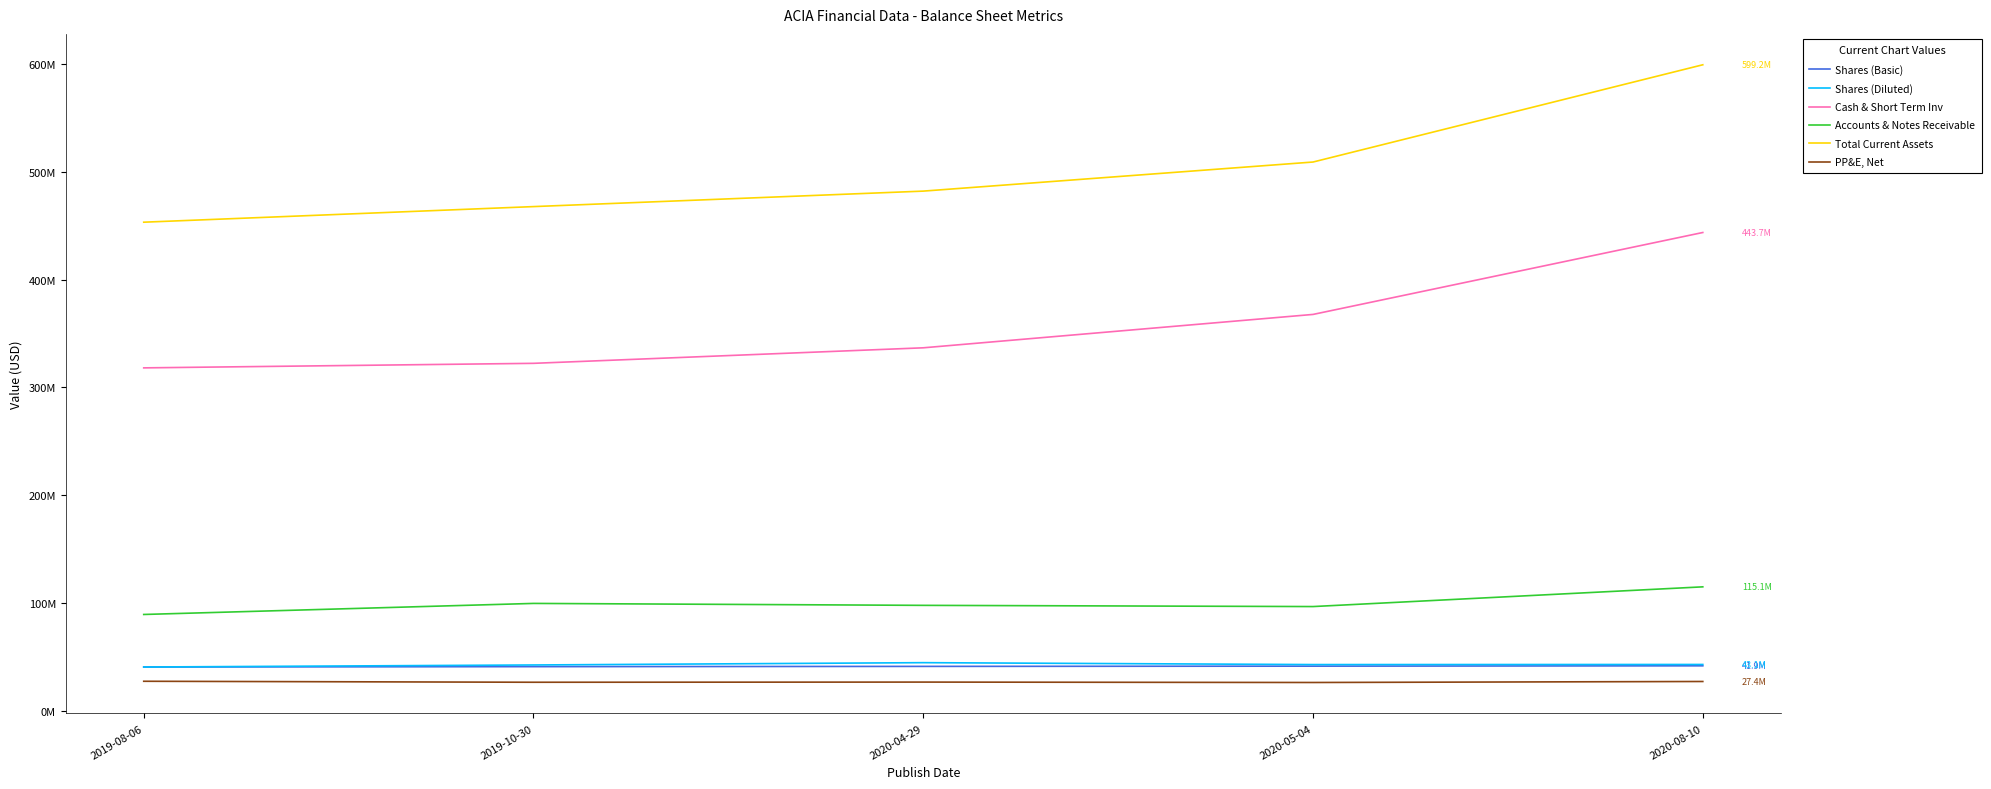

Which series changed the most between 2019-10-30 and 2020-05-04?

Cash & Short Term Inv